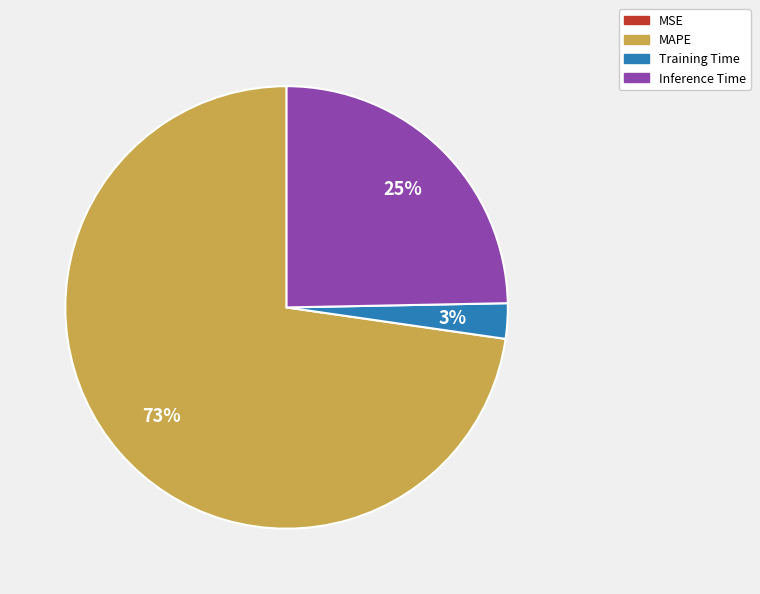

To the nearest percent, what percentage of the pie is Training Time?

3%